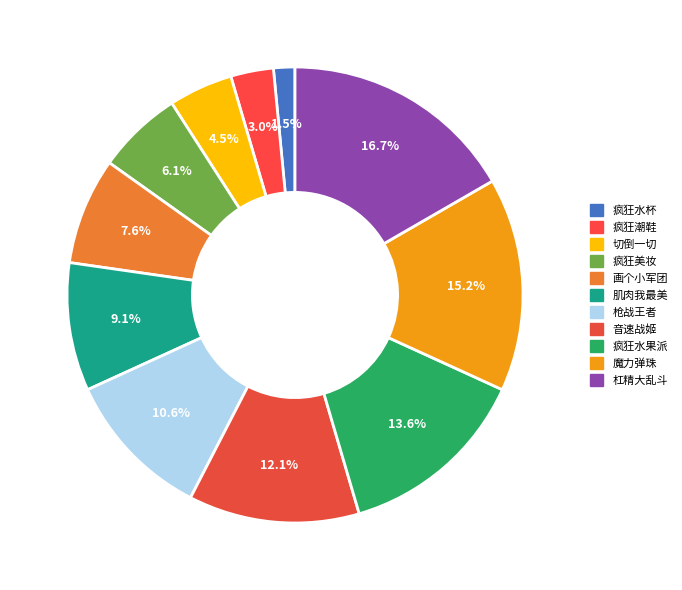

Is it true that 疯狂水果派 is 26% of the pie?

False